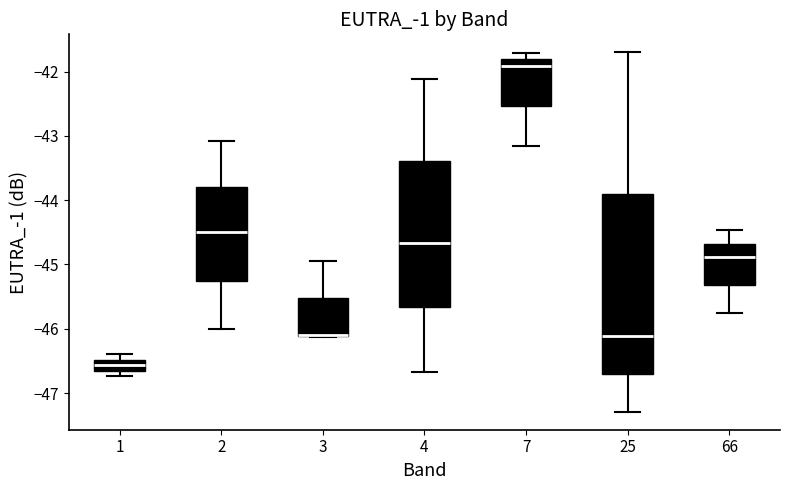

Reading left to right, read every box against the y-axis: the position of its median line, the range the box covers, and the ends of its whiskers. The values are not printed on the chart, so give them approximately, as read against the axis.

1: median -46.6, box -46.7 to -46.5, whiskers -46.7 (just below the box's lower edge) to -46.4
2: median -44.5, box -45.3 to -43.8, whiskers -46.0 to -43.1
3: median -46.1 (drawn on the box's lower edge), box -46.1 to -45.5, whiskers -46.1 to -44.9
4: median -44.7, box -45.7 to -43.4, whiskers -46.7 to -42.1
7: median -41.9, box -42.5 to -41.8, whiskers -43.1 to -41.7
25: median -46.1, box -46.7 to -43.9, whiskers -47.3 to -41.7
66: median -44.9, box -45.3 to -44.7, whiskers -45.8 to -44.5